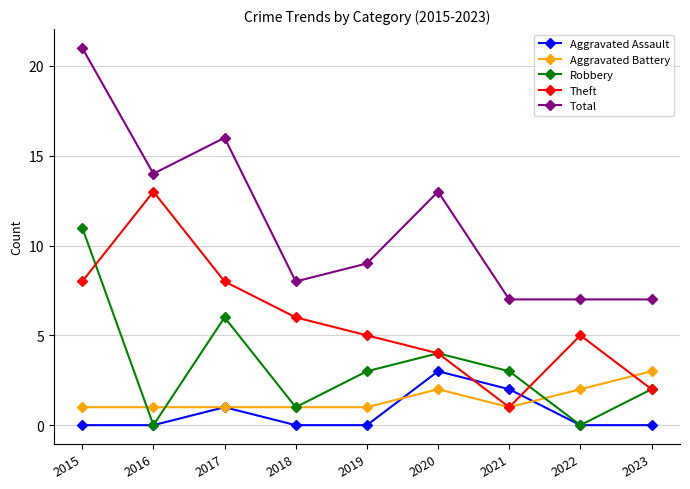

At which category does Robbery reach its first local peak?

2017